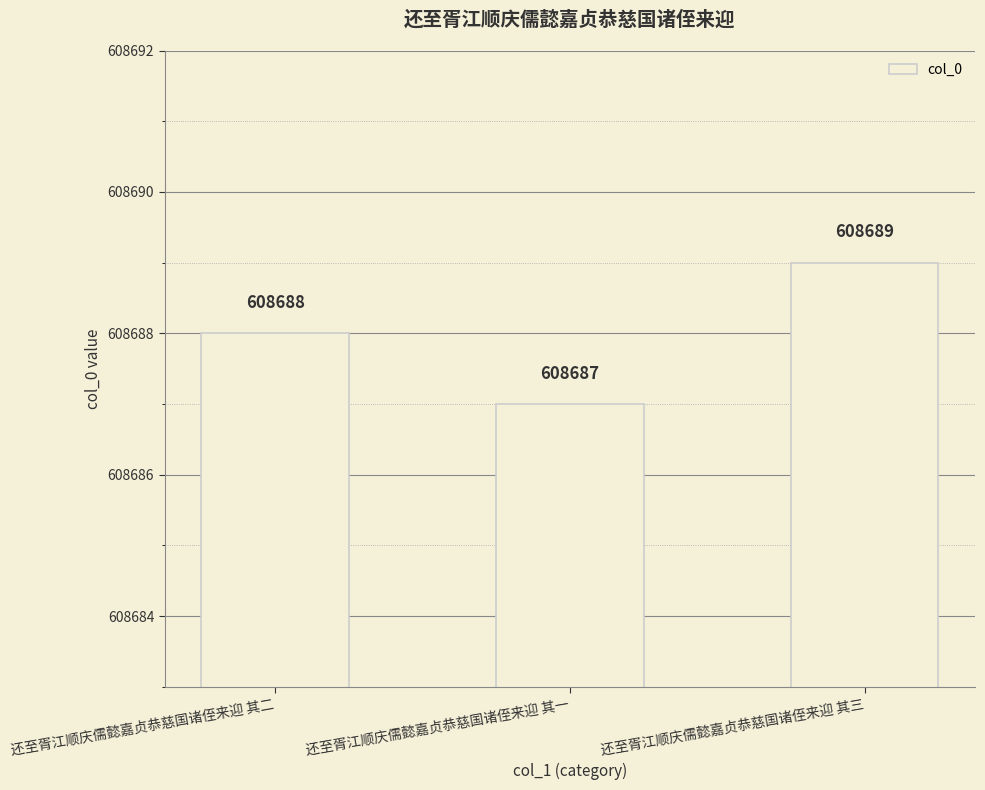

What is the maximum value shown in the chart?

608689